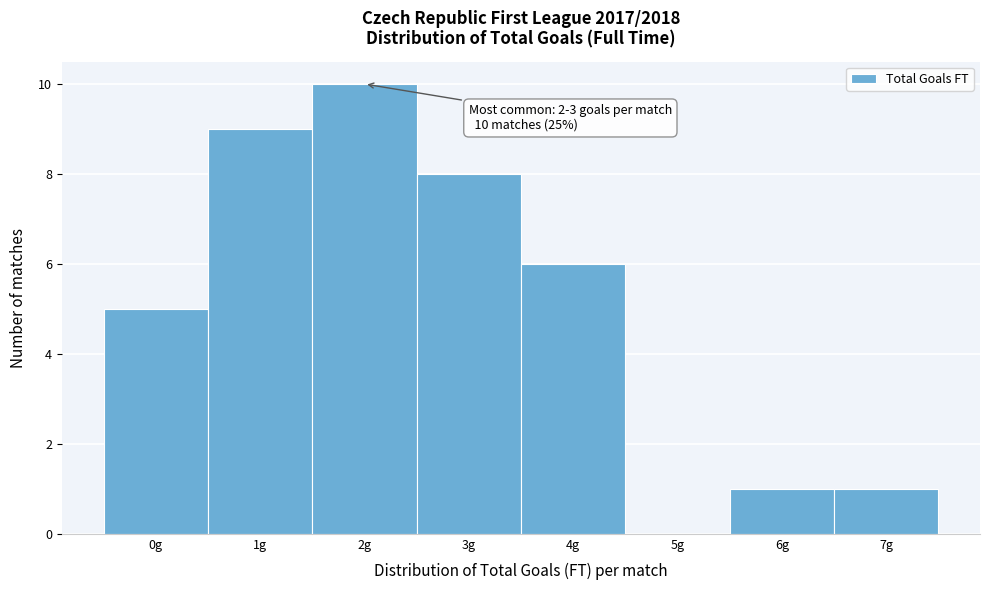

Reading left to right, what are all the values shown in this chart?

0g=5	1g=9	2g=10	3g=8	4g=6	5g=0	6g=1	7g=1